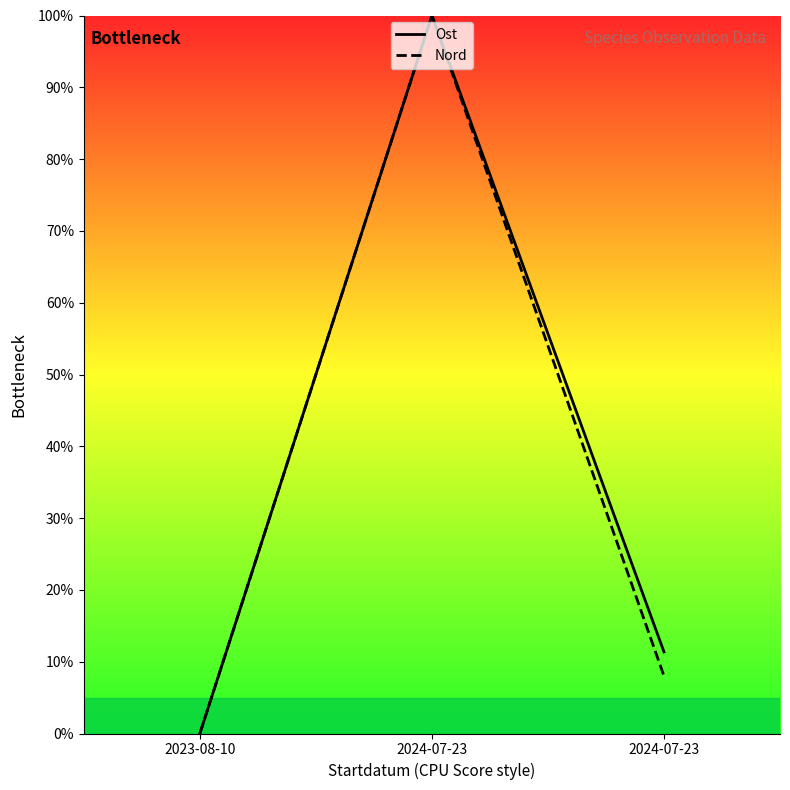

How many data points in Nord are above 7?

2